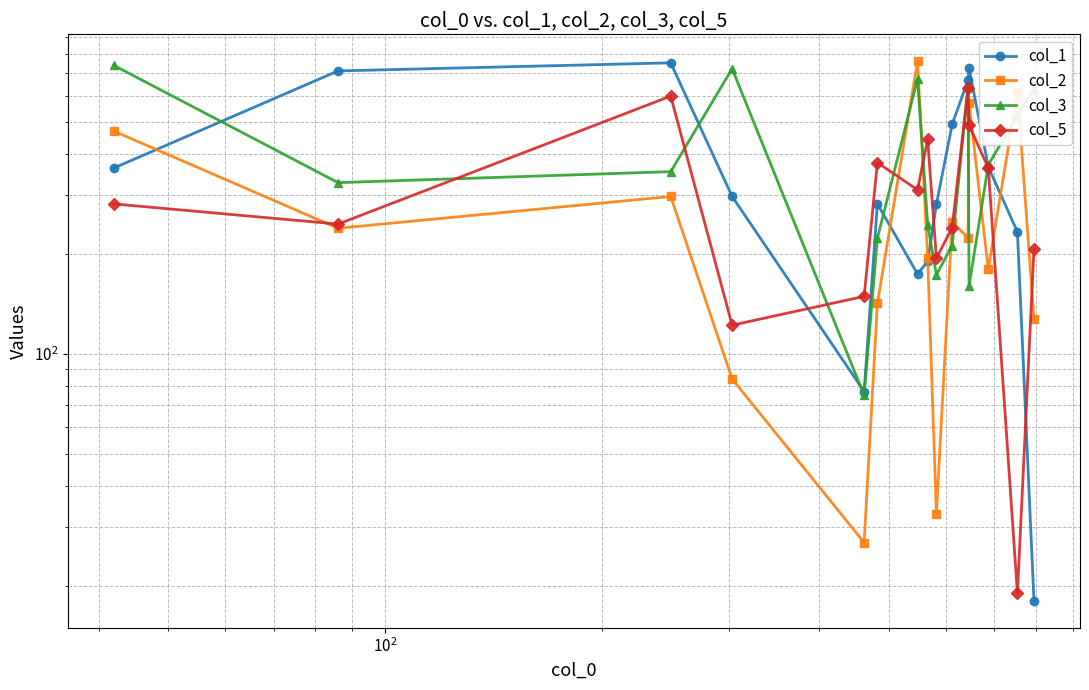

Which series ends up on top after the final intersection of col_1 and col_3?

col_3